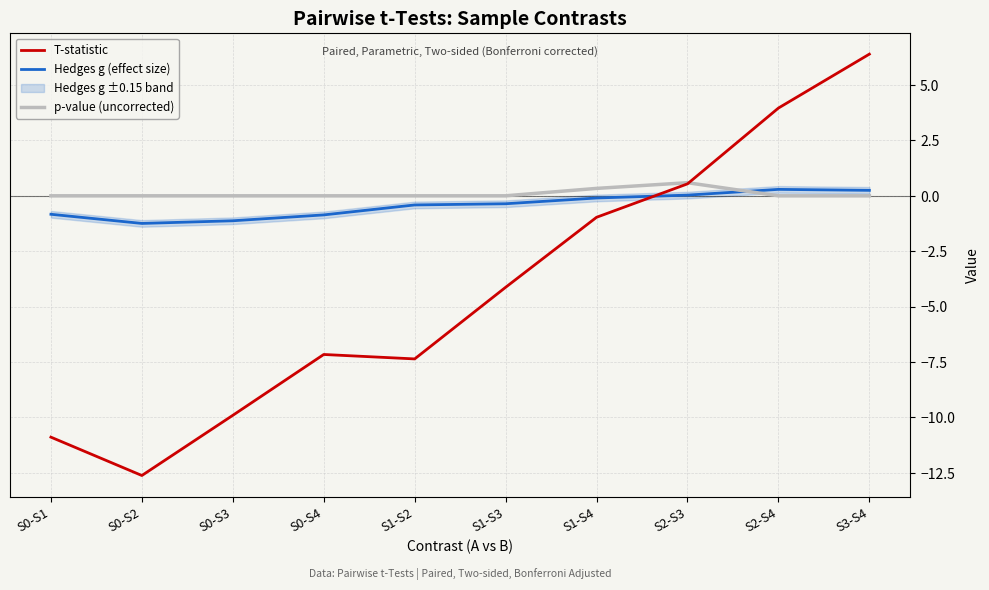

How many data points in T-statistic are less than -4?

6